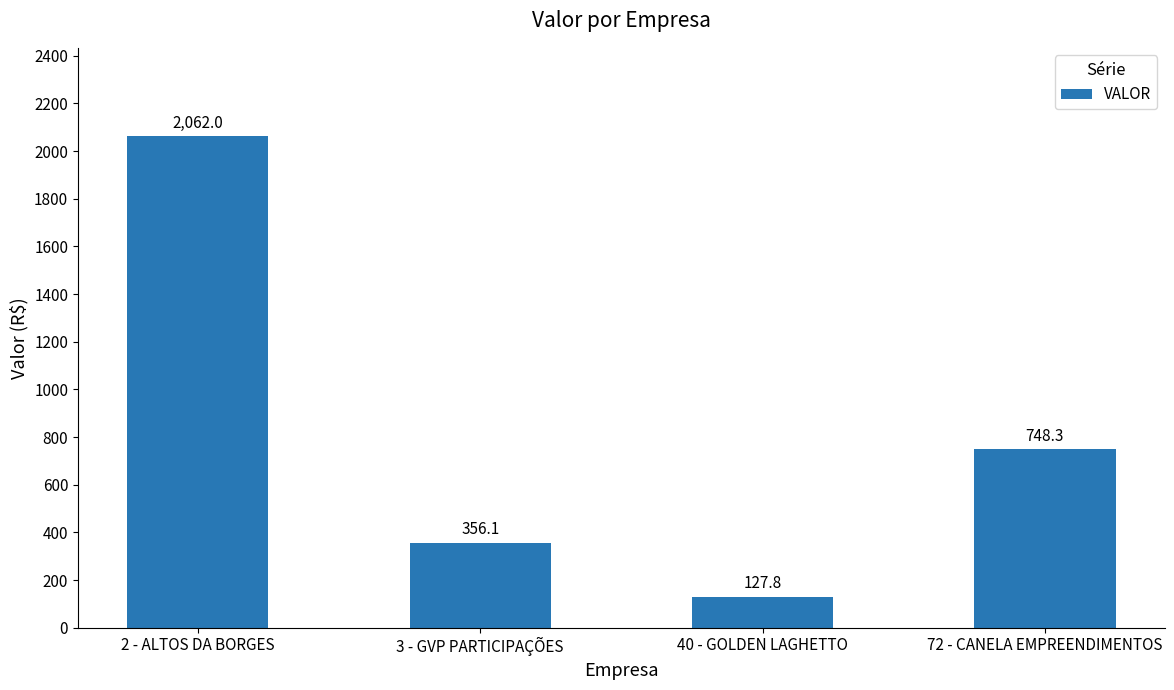

What is the value of the 2nd bar from the left?

356.1